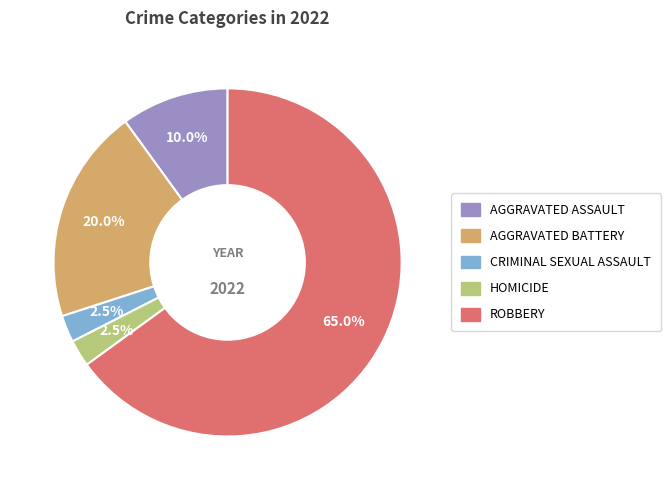

Which category has the biggest portion of the pie?

Robbery